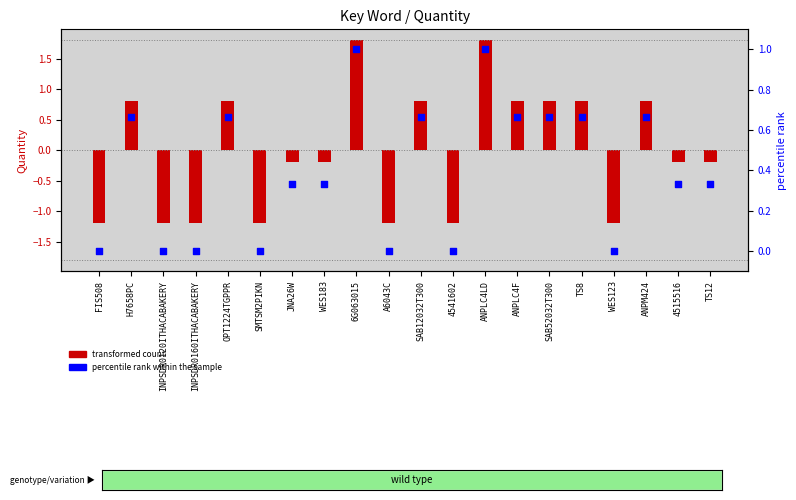

What are all the series names shown in the legend?

transformed count, percentile rank within the sample